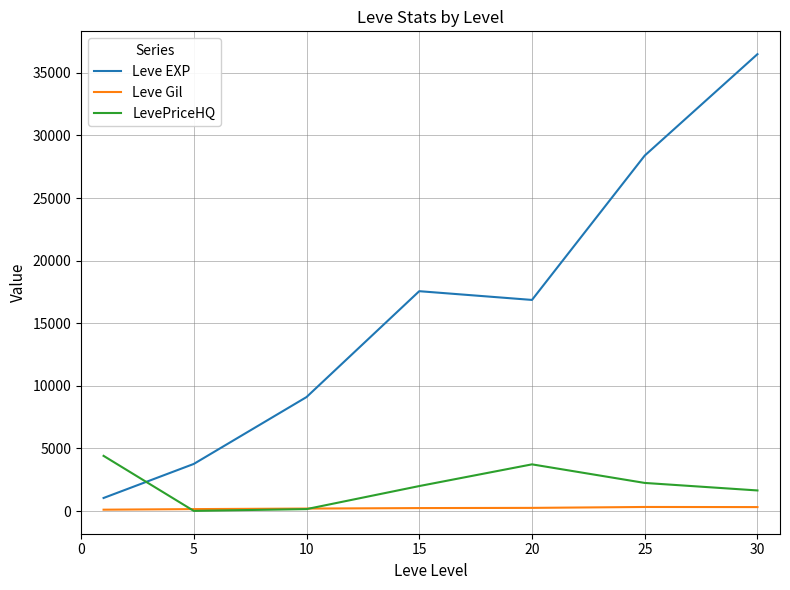

Rank the series by their maximum value, from highest to lowest.

Leve EXP, LevePriceHQ, Leve Gil